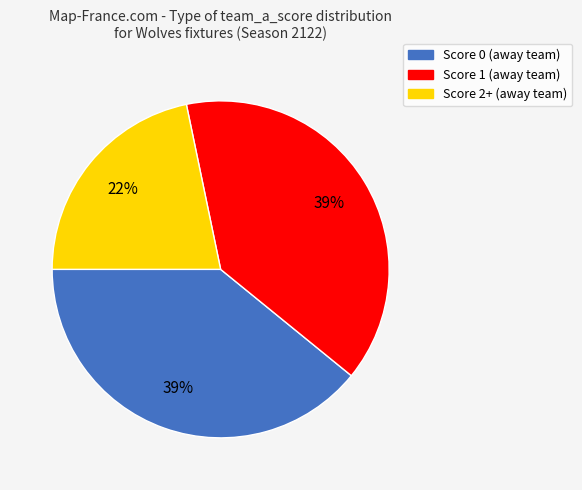

To the nearest percent, what is the average slice percentage?

33%